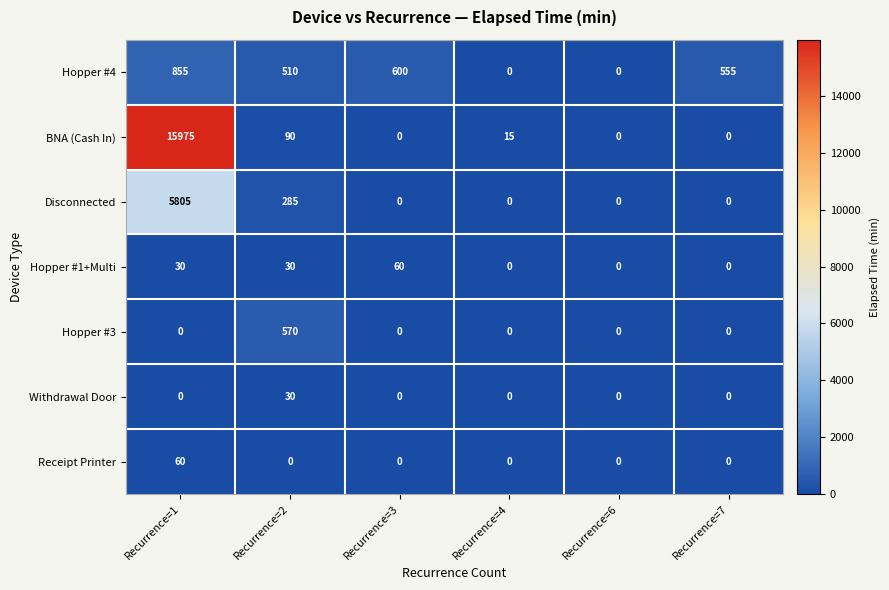

At which label is Disconnected closest to 2902?

Recurrence=2